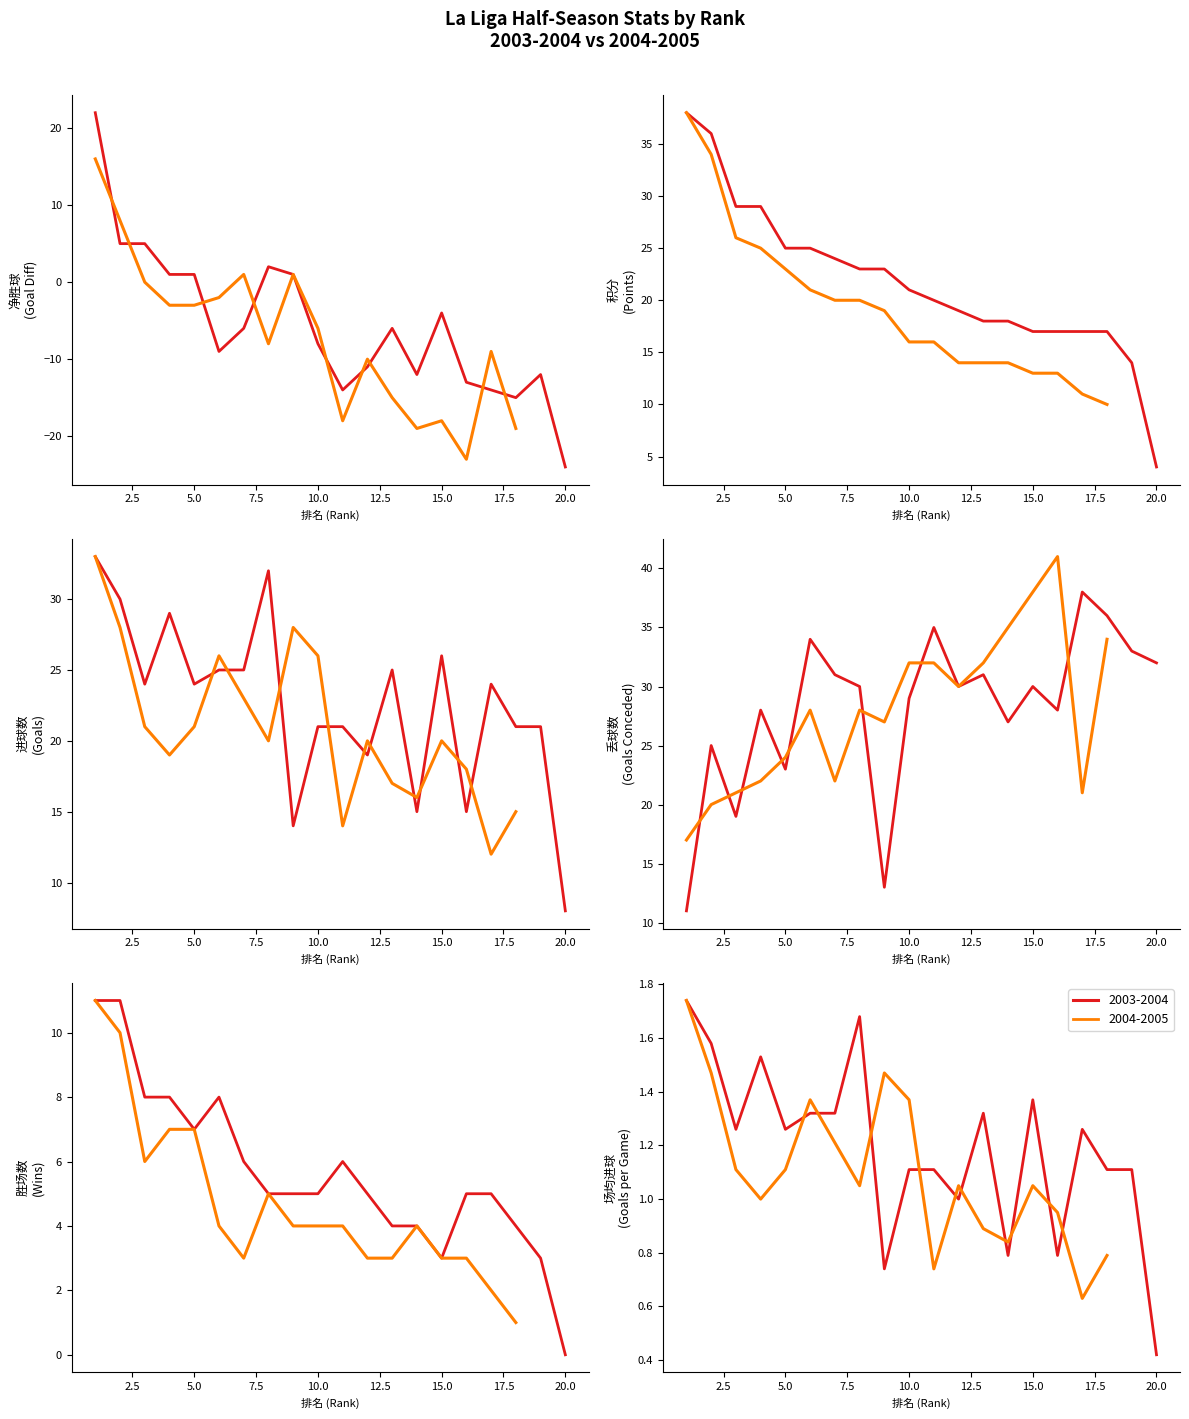

Does the chart display data point markers on the line(s)?

No